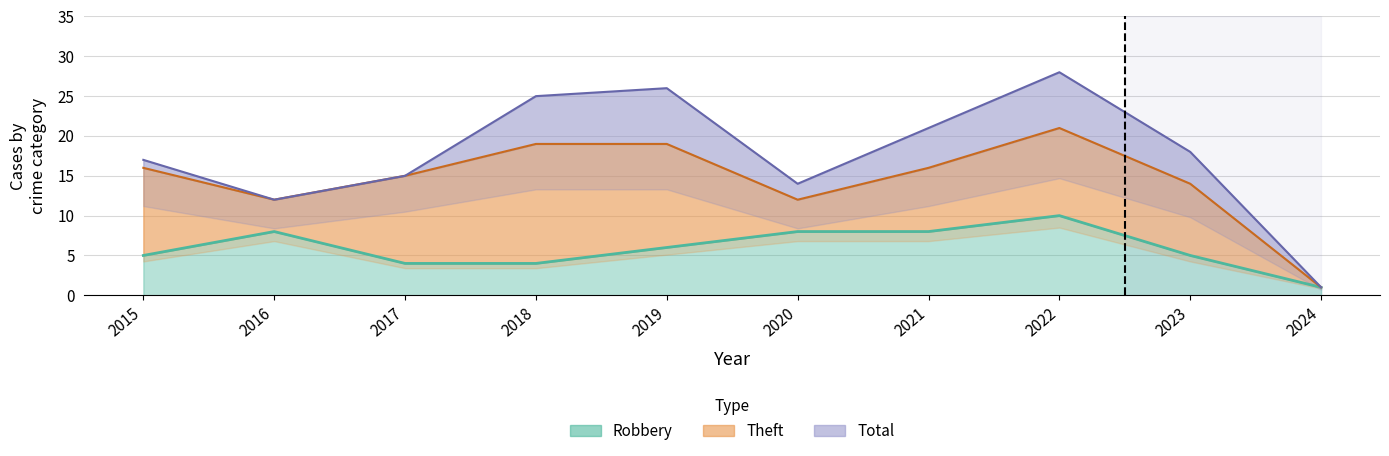

Does the chart have visible grid lines?

Yes